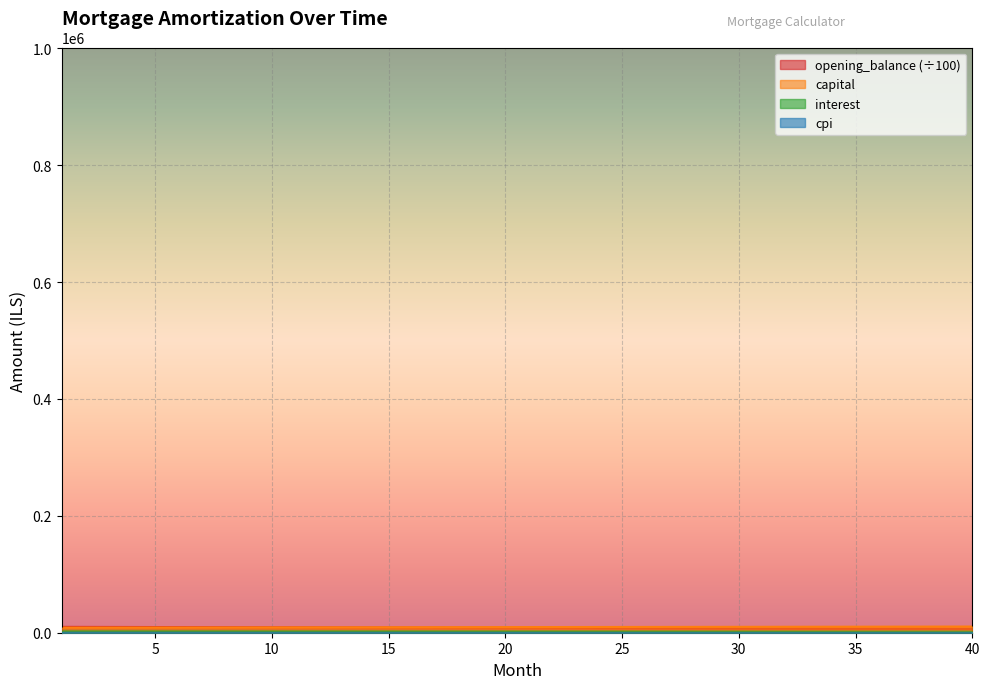

What are all the series names shown in the legend?

opening_balance, interest, capital, cpi